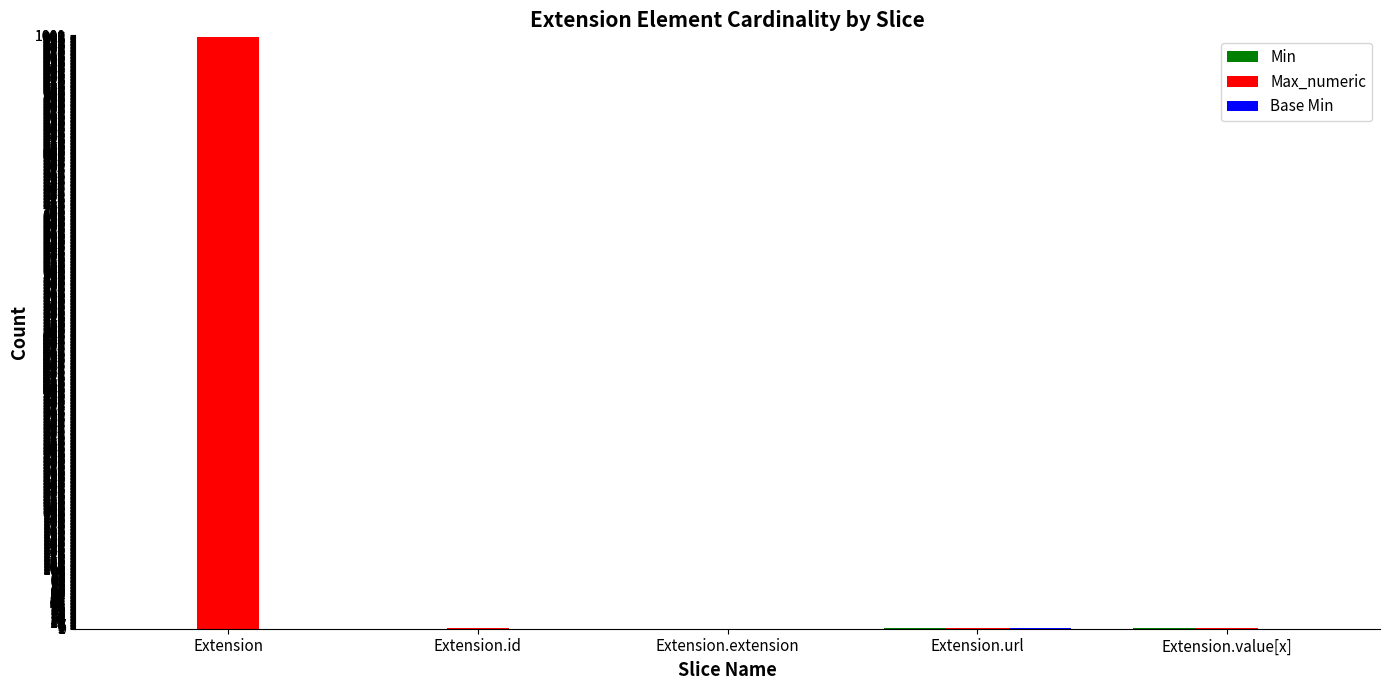

At which category is the sum across all series the highest?

Extension